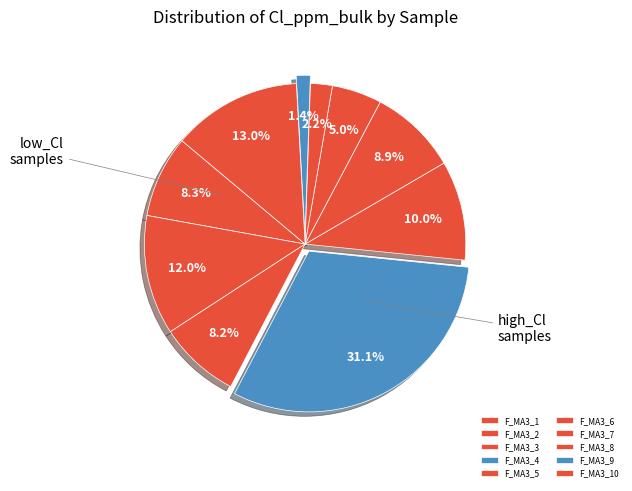

Count the number of slices in the pie.

10